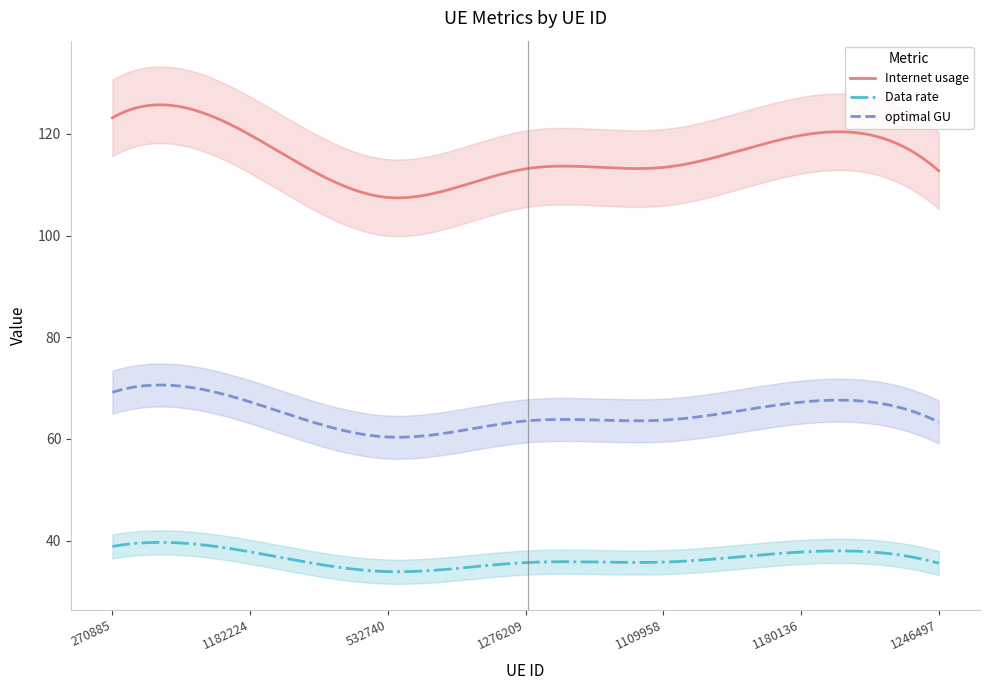

What is the difference between the optimal GU values at 1109958 and 1246497?

0.4